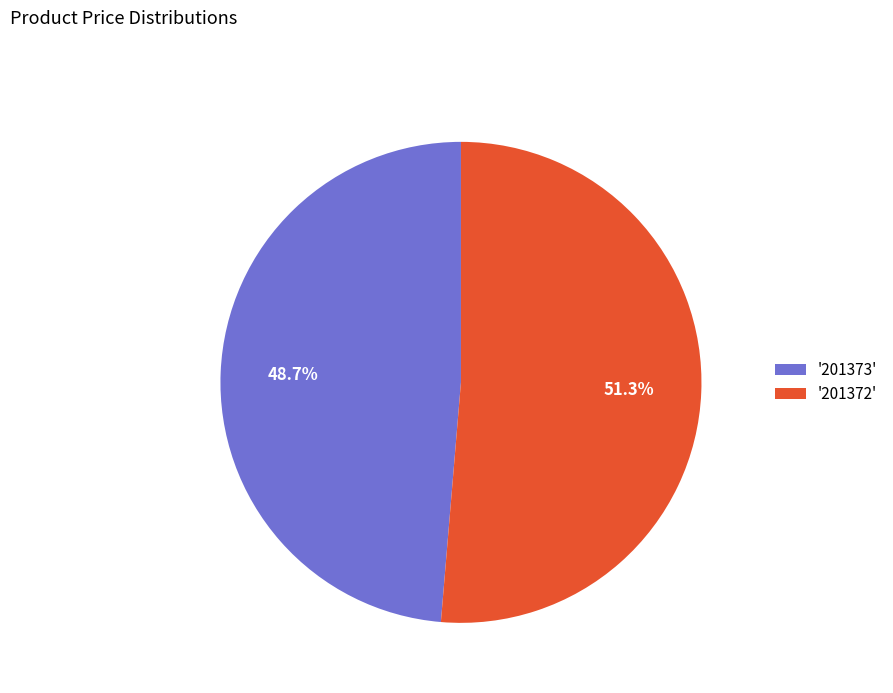

Approximately how many times larger is the value at '201372' compared to '201373'?

1.1